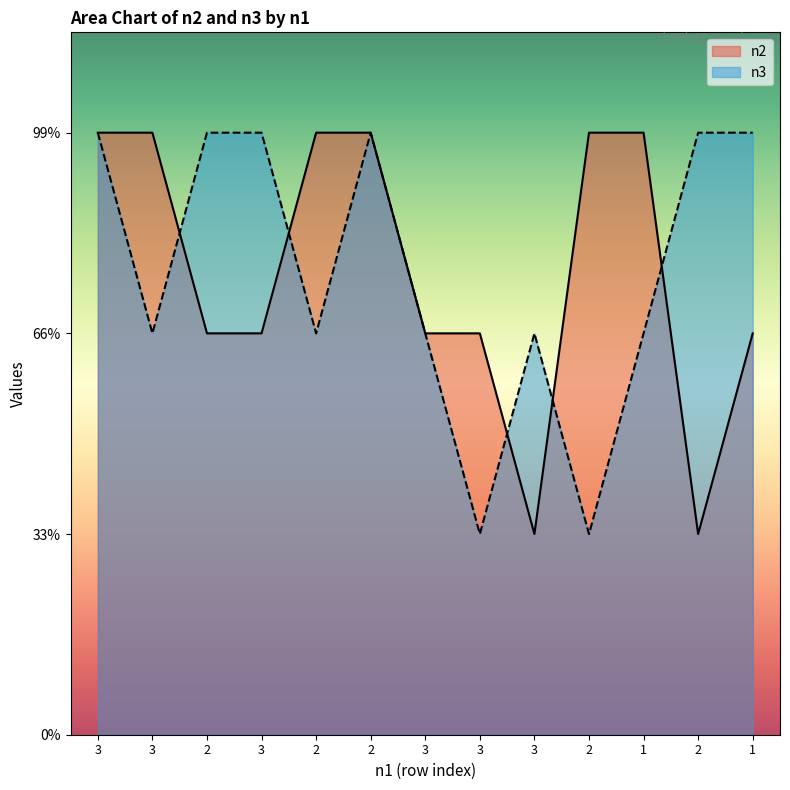

Reading left to right, transcribe all the data shown in this chart.

n2: 3=3	3=3	2=2	3=2	2=3	2=3	3=2	3=2	3=1	2=3	1=3	2=1	1=2
n3: 3=3	3=2	2=3	3=3	2=2	2=3	3=2	3=1	3=2	2=1	1=2	2=3	1=3